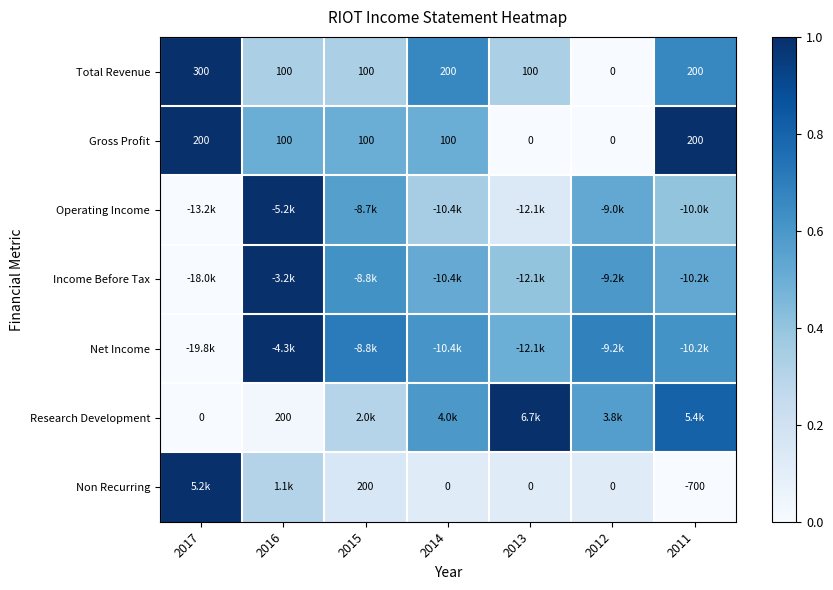

At which category is the sum across all series the highest?

2016